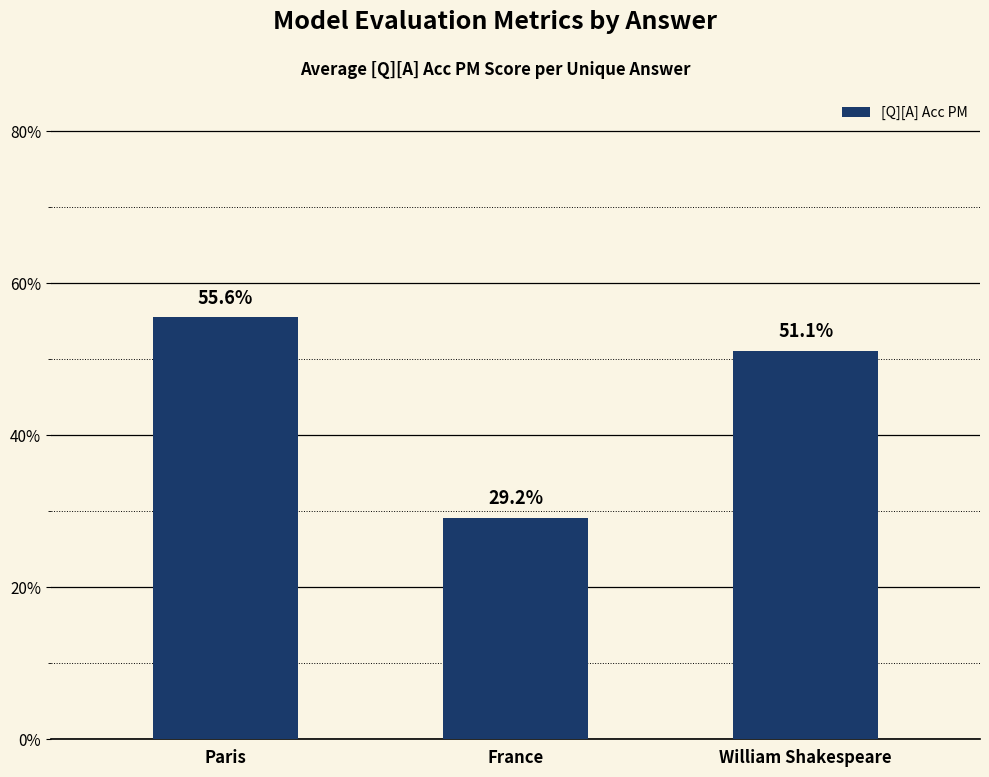

Which label corresponds to the smallest value in the chart?

France